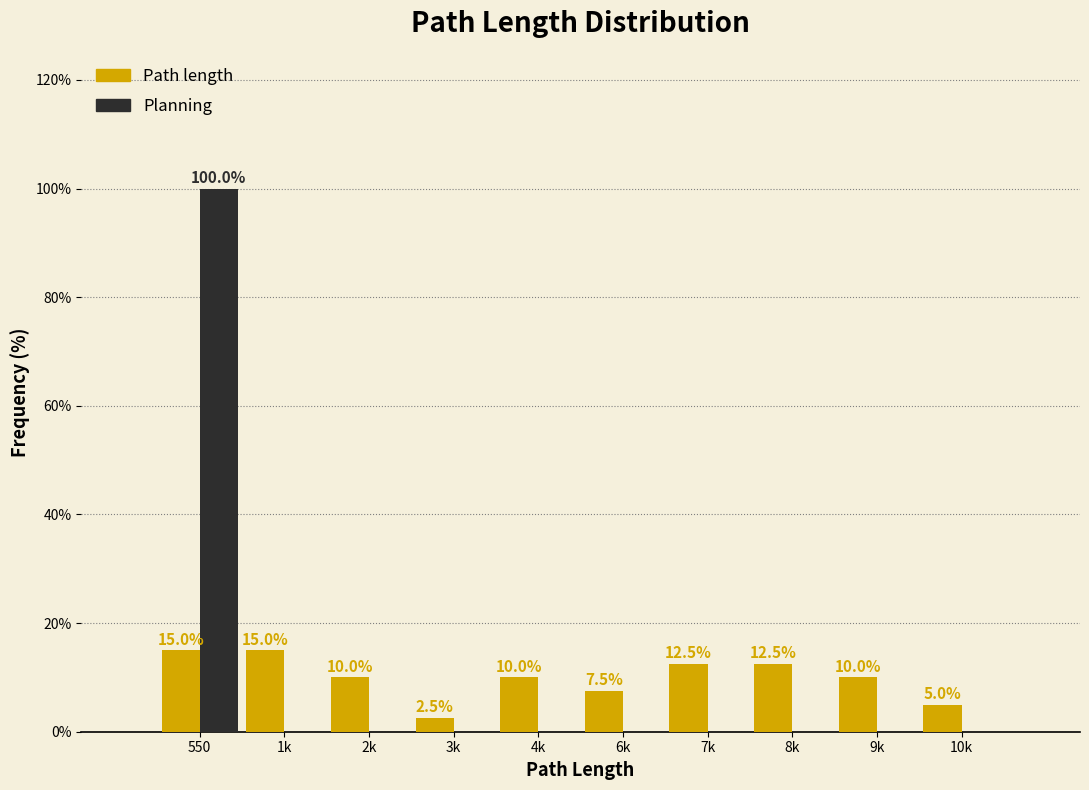

Reading right to left, transcribe all the data shown in this chart.

Path length: 10k=5.0	9k=10.0	8k=12.5	7k=12.5	6k=7.5	4k=10.0	3k=2.5	2k=10.0	1k=15.0	550=15.0
Planning: 10k=0.0	9k=0.0	8k=0.0	7k=0.0	6k=0.0	4k=0.0	3k=0.0	2k=0.0	1k=0.0	550=100.0